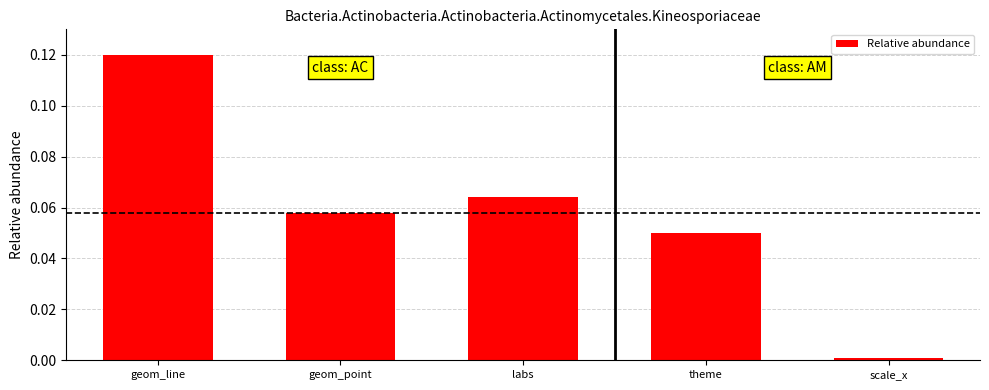

What is the sum of all values?

0.3